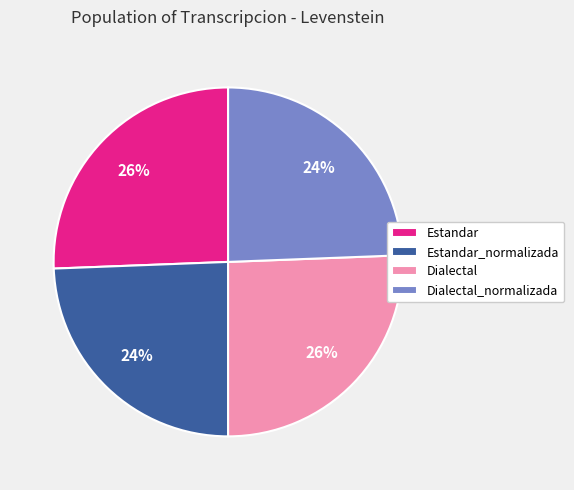

To the nearest percent, what percentage of the pie is Dialectal?

26%